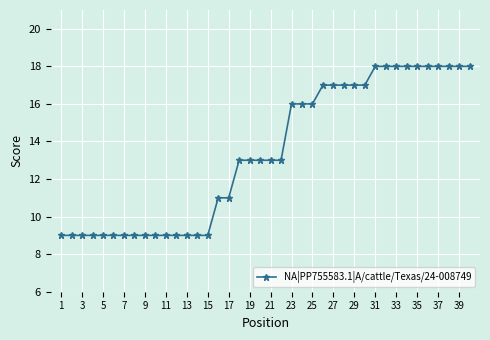

What is the value of the 36th point from the left?

18